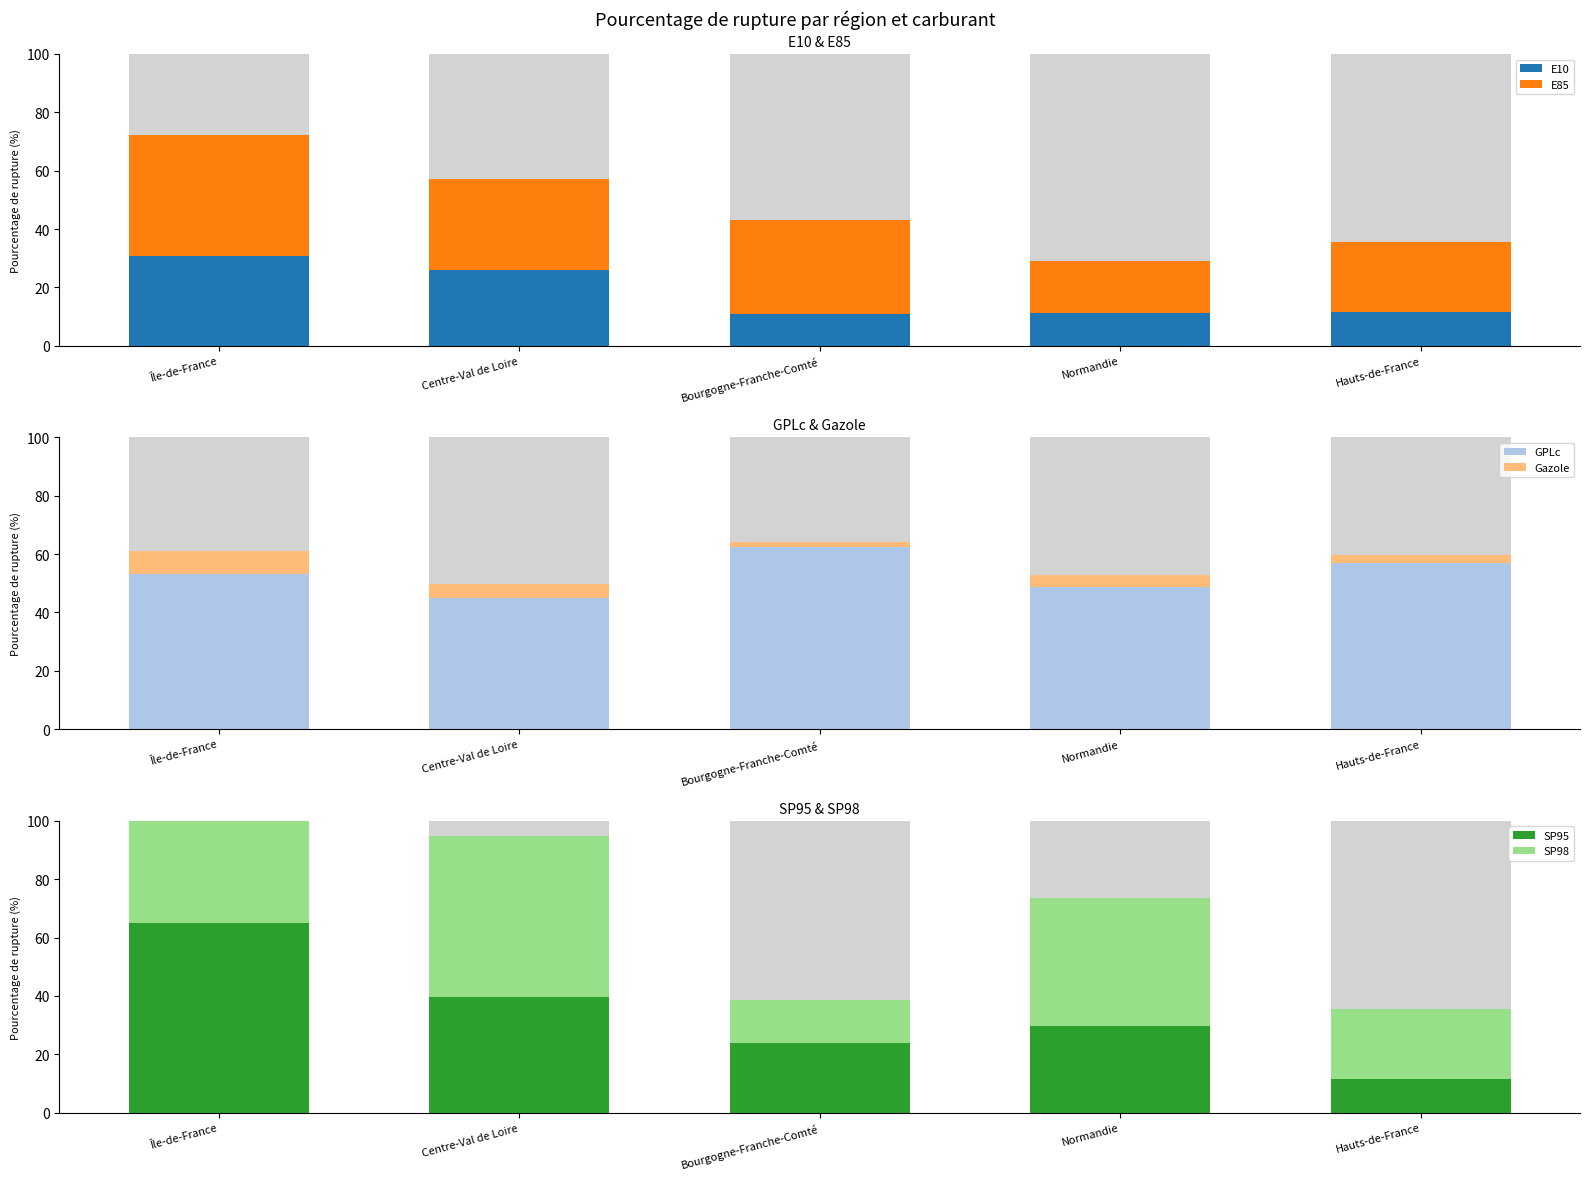

The value of Gazole at Île-de-France is 2.6. True or false?

False